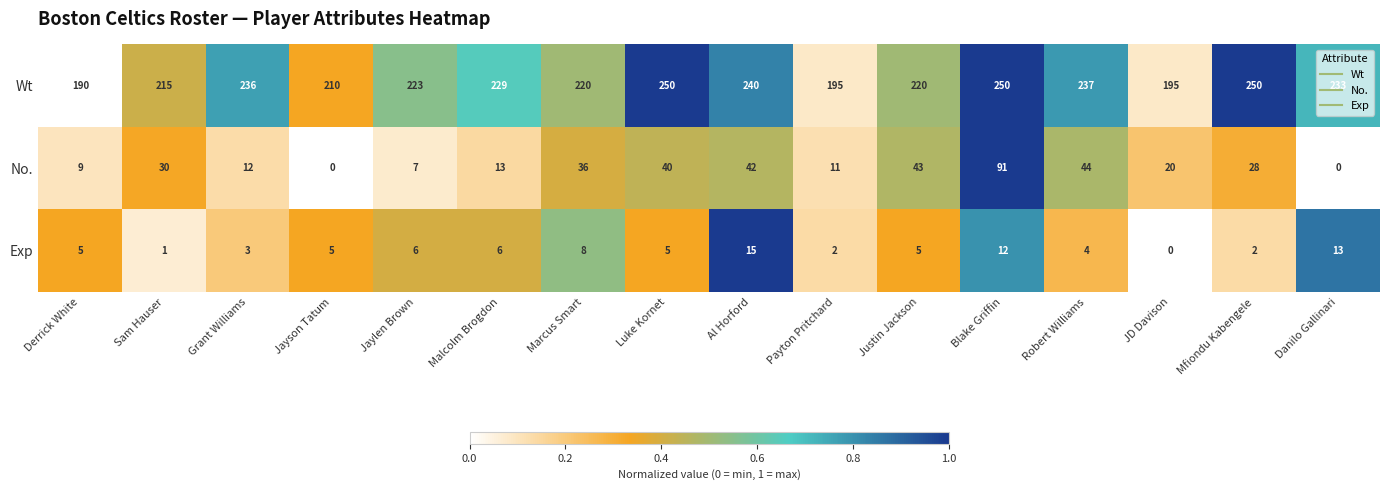

What is the difference between the maximum and minimum values in the Exp series?

15